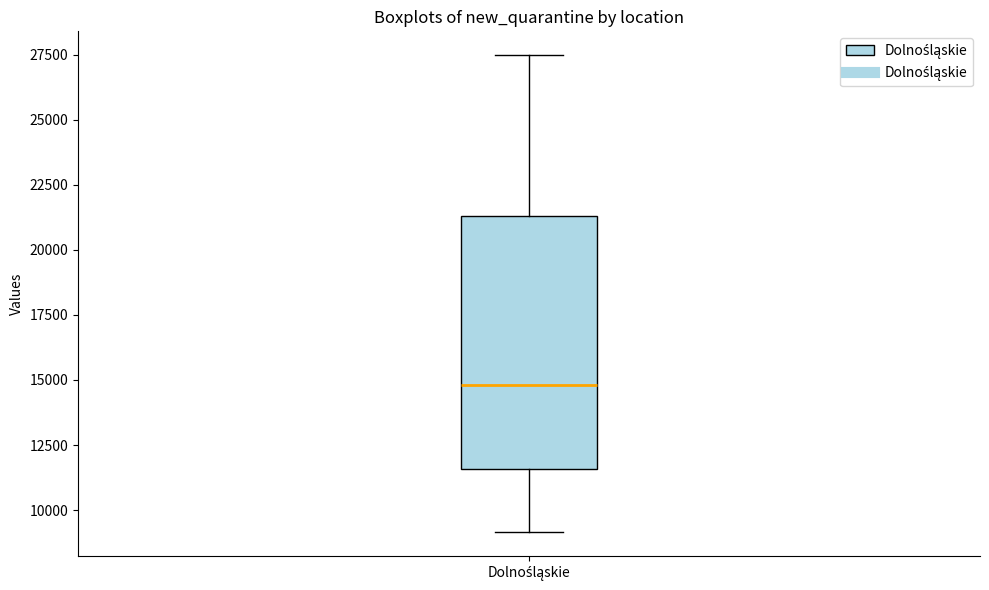

Where is the upper edge of the box for Dolnośląskie on the y-axis? The values are not printed on the chart, so give them approximately, as read against the axis.

21500